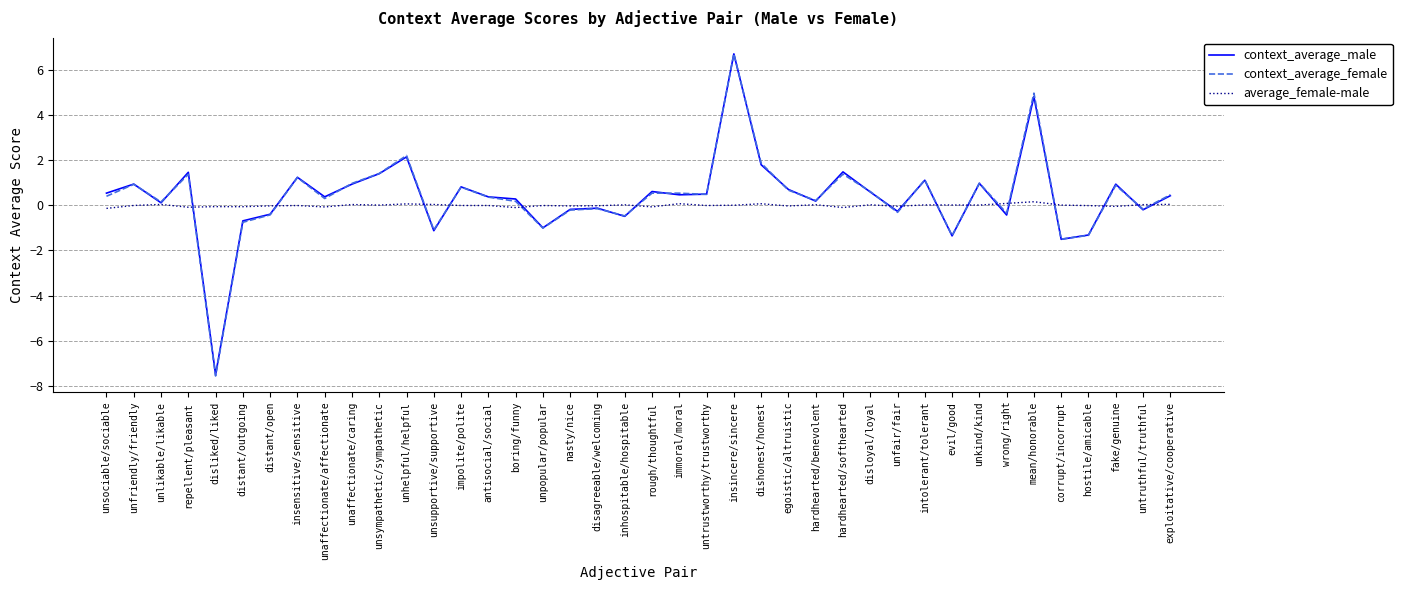

What are all the series names shown in the legend?

context_average_male, context_average_female, average_female-male